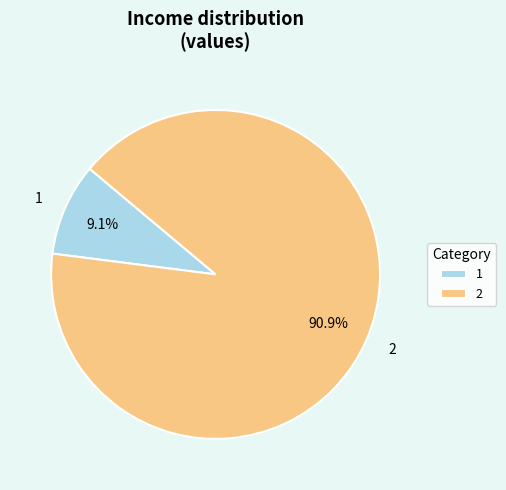

Is 2 the majority of the pie?

Yes